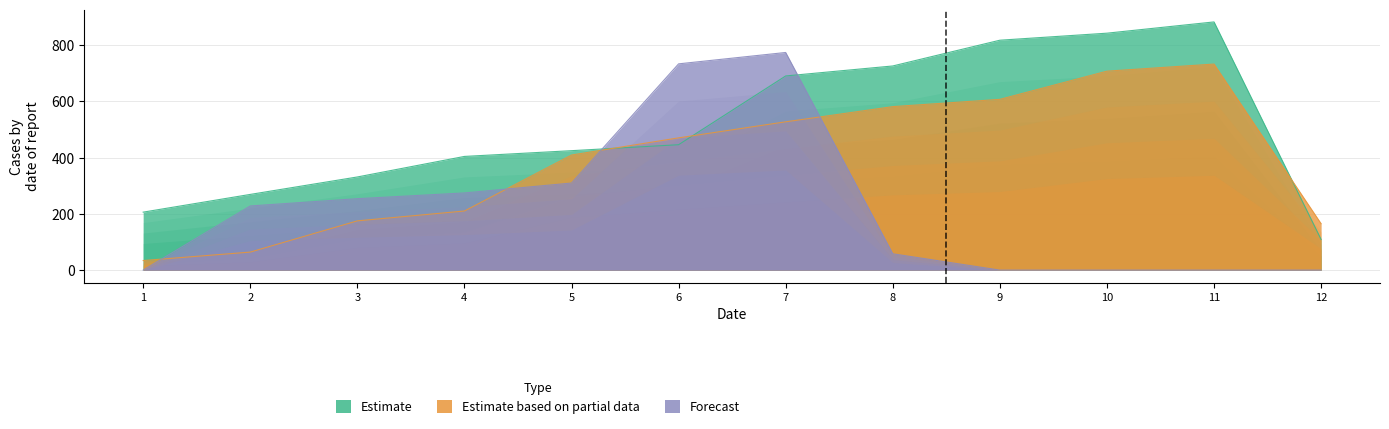

Reading right to left, transcribe all the data shown in this chart.

Estimate: 109.0	882.0	842.0	817.0	725.5	690.0	445.6	424.4	404.0	331.0	269.0	206.0
Estimate based on partial data: 165.0	732.2	707.0	606.8	581.0	527.0	470.0	409.0	210.0	175.0	64.0	34.0
Forecast: 0.0	0.0	0.0	0.0	58.0	773.4	733.0	309.4	274.3	253.8	228.0	0.0